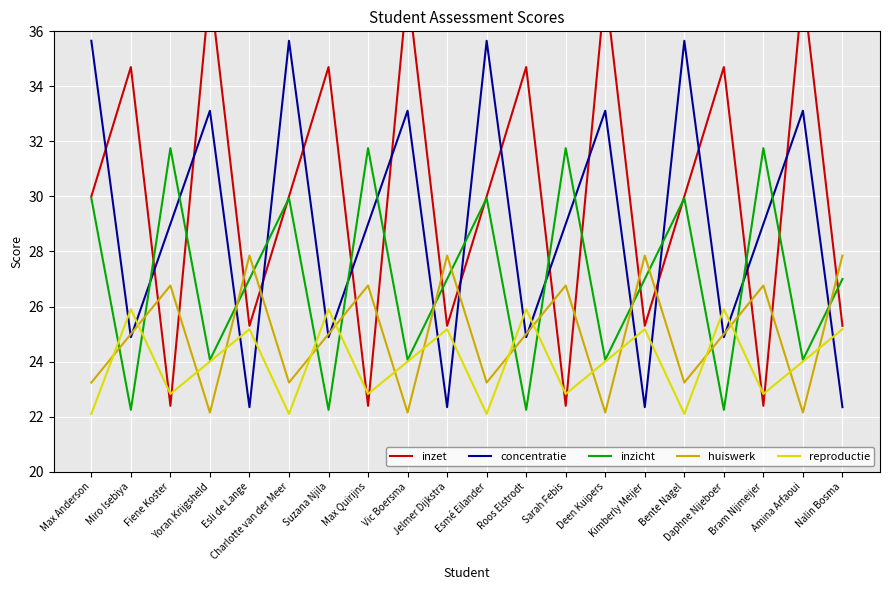

What is the average value of the inzicht series?

27.0